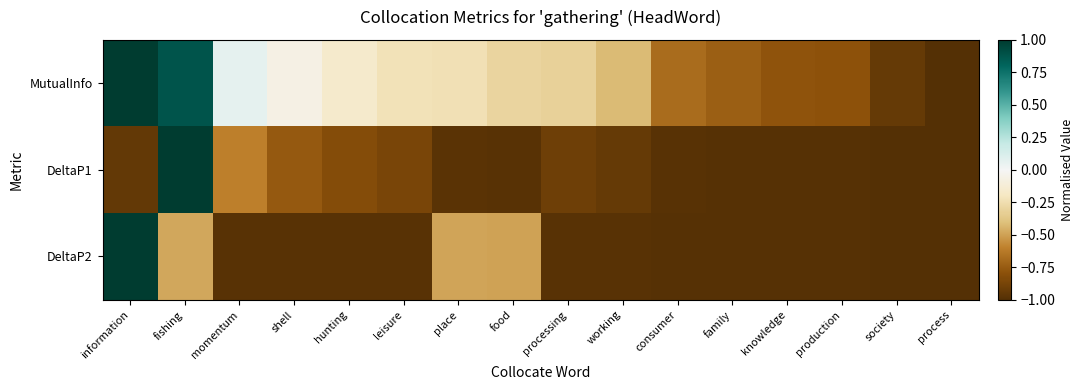

Which series has the largest range (max minus min)?

MutualInfo